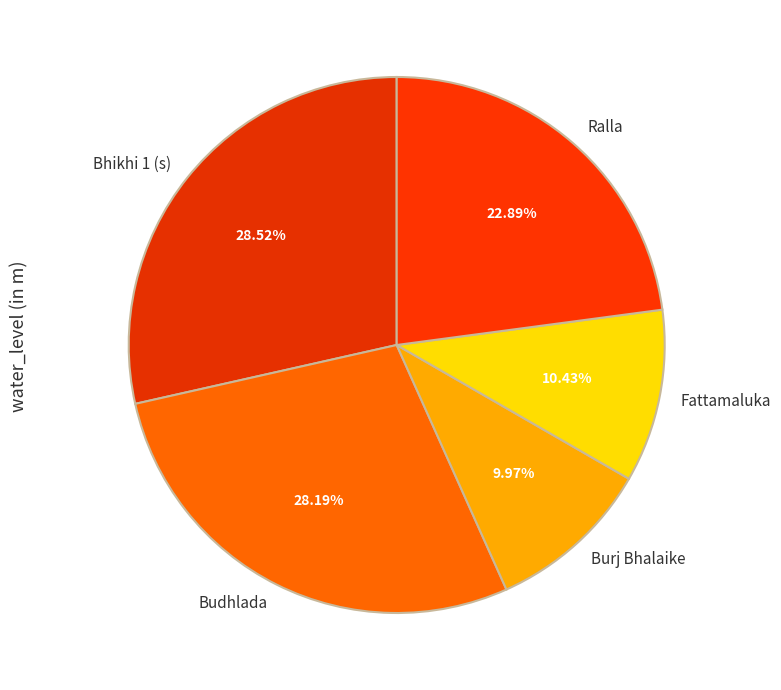

What percentage is the Ralla slice, to the nearest percent?

23%